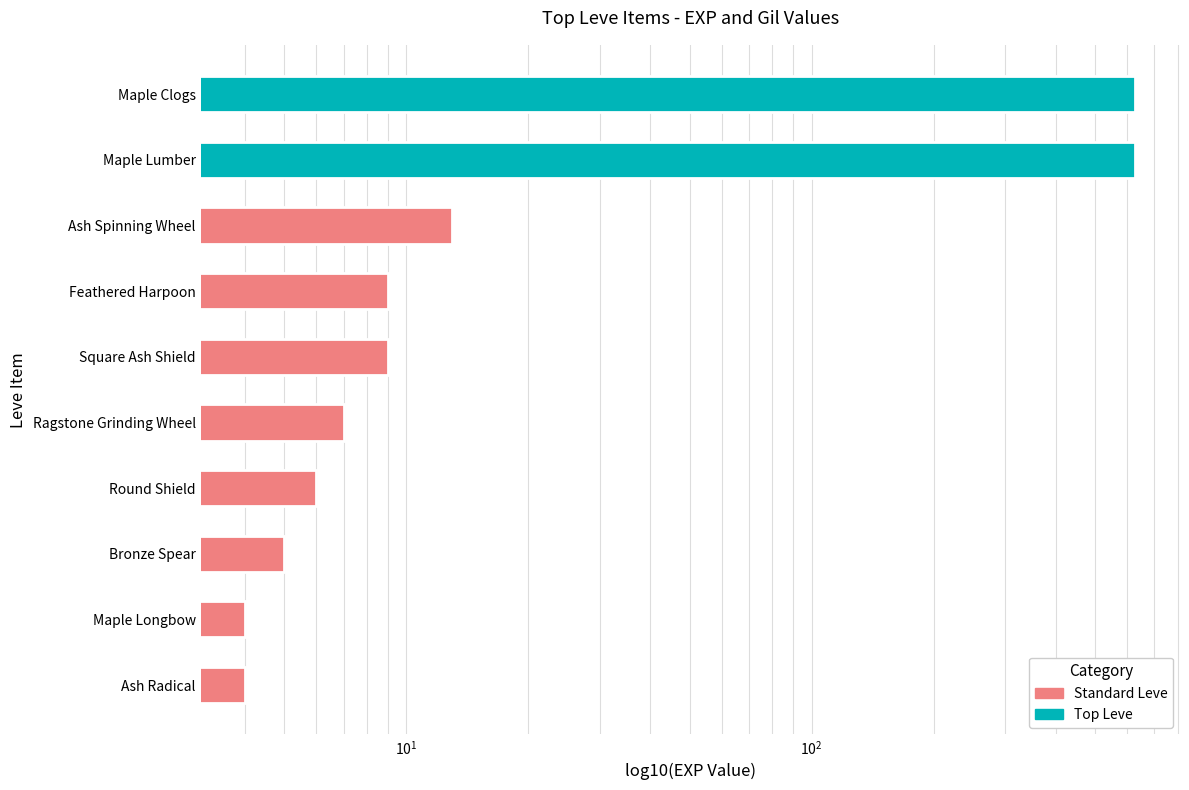

What is the difference between the maximum and minimum values?

626